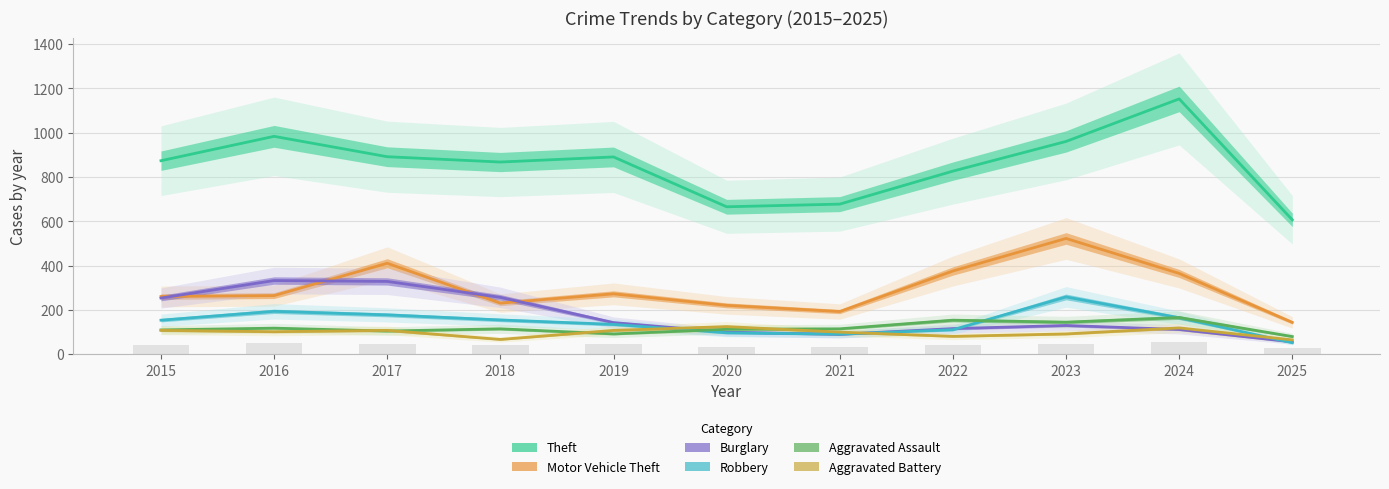

Is it true that Theft equals 827 at 2022?

True